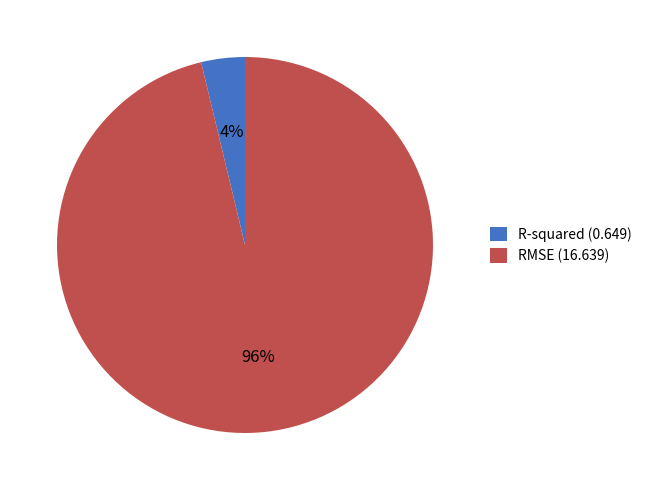

Do RMSE and R-squared together represent more than half of the pie?

Yes